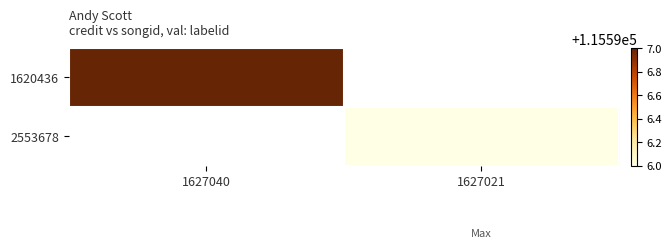

Which series has the largest range (max minus min)?

1620436